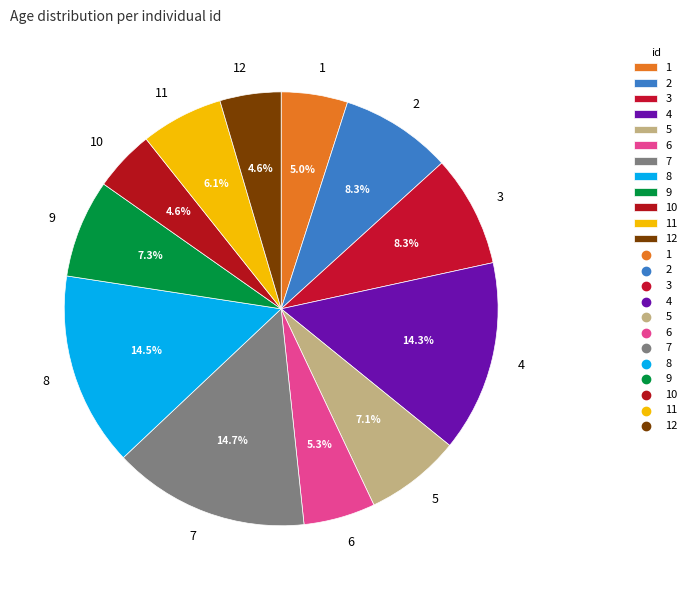

What is the total percentage of 12 and 9?

11.9%